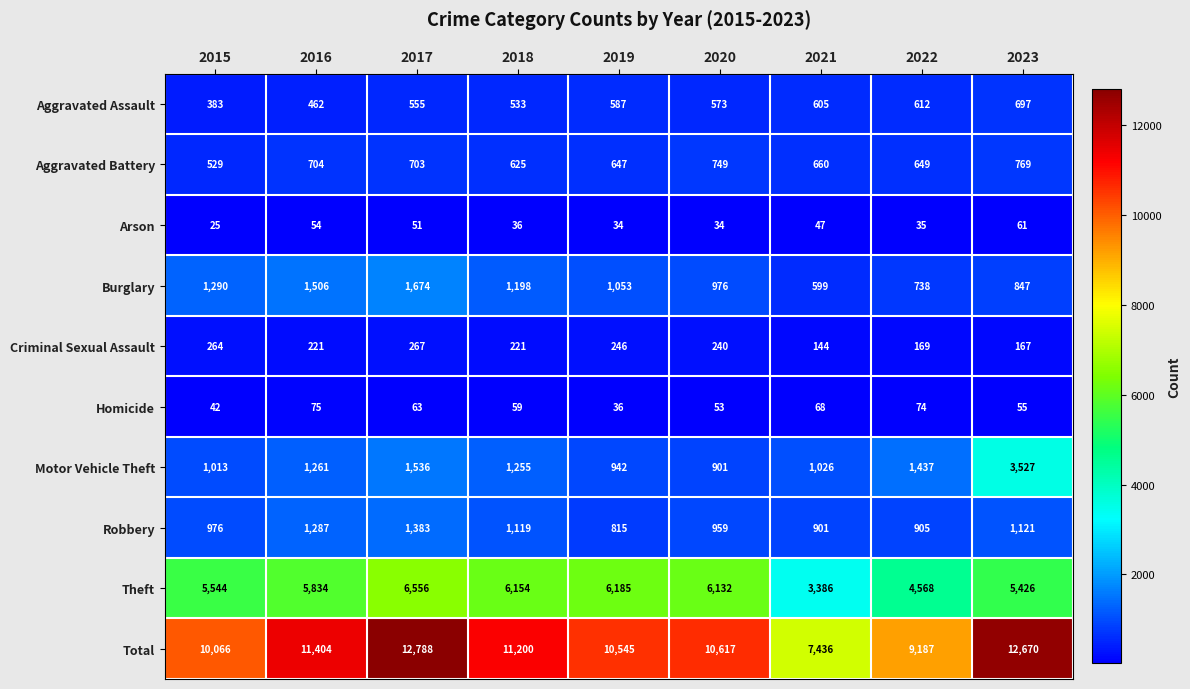

What is the average value of the Homicide series?

58